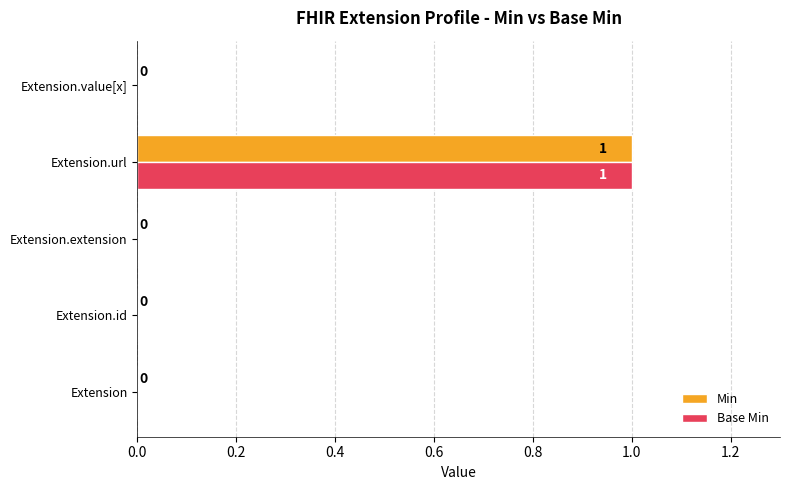

The value of Min at Extension is 1. True or false?

False